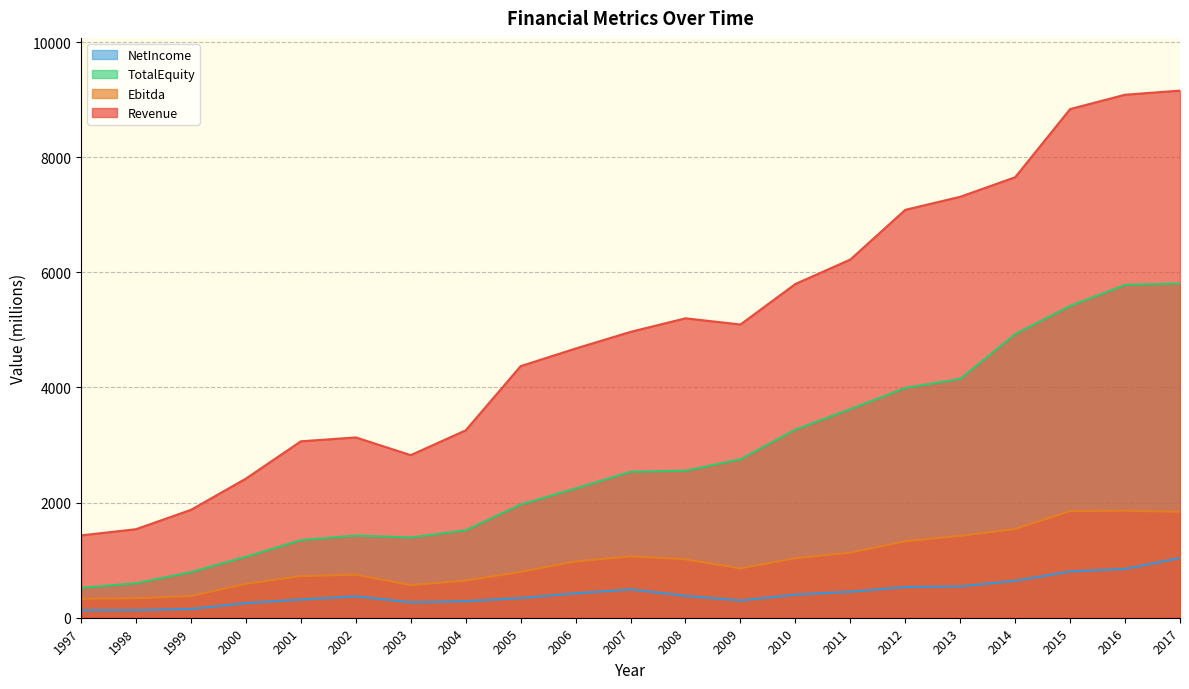

How many data points in Ebitda are above 976?

11